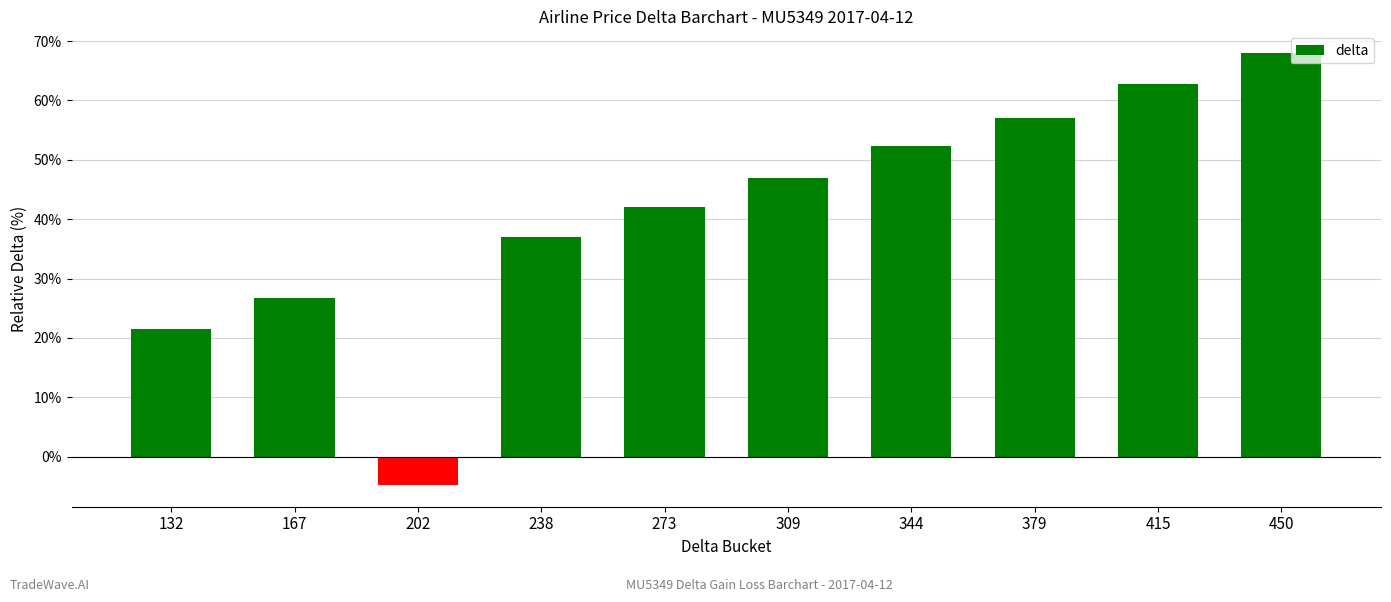

Where does the data first go above 47?

309